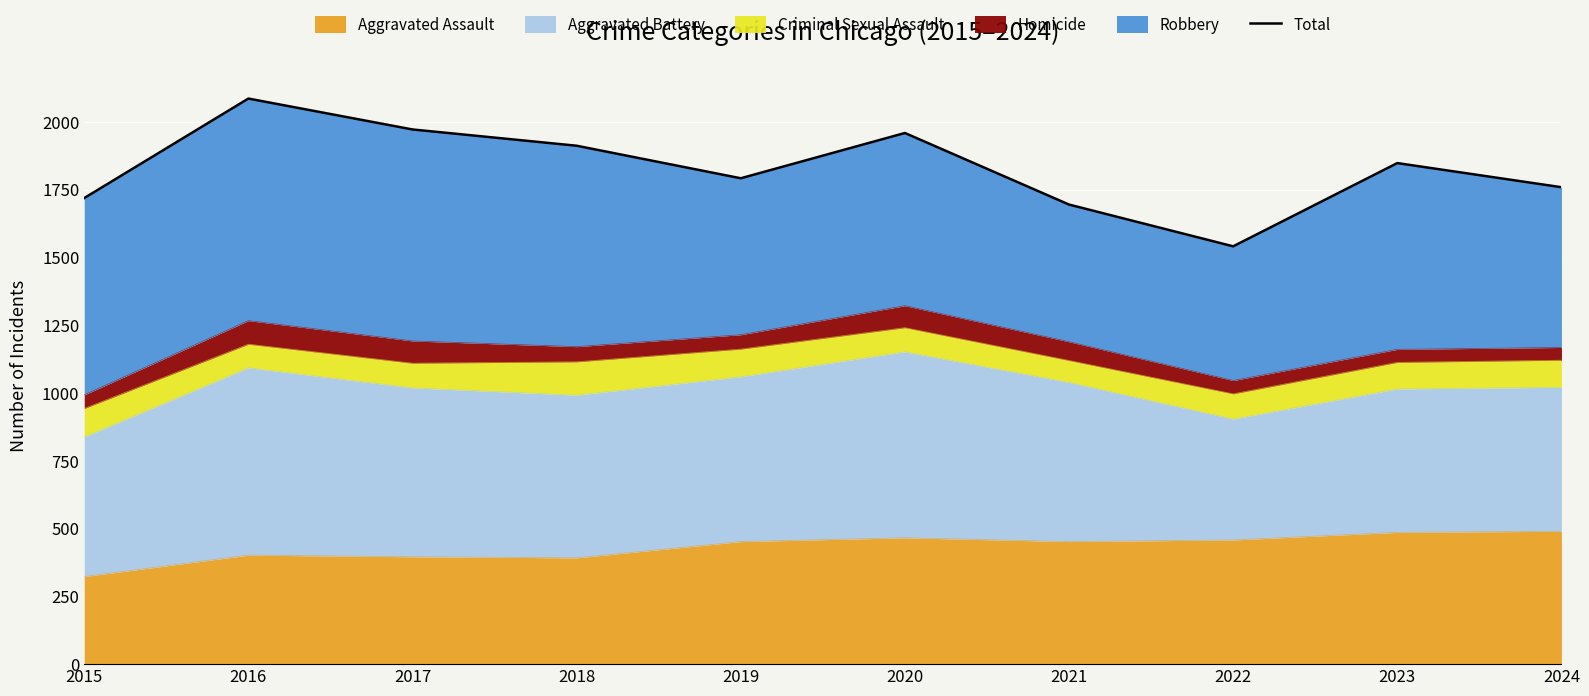

At which category does the data reach its first local valley?

2019